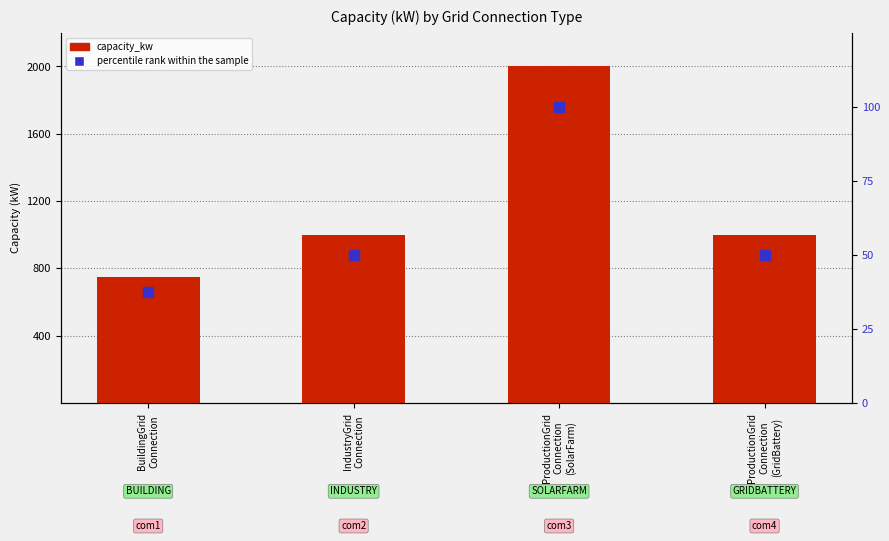

Is the value of capacity_kw at BuildingGrid
Connection greater than the value of percentile rank within the sample at BuildingGrid
Connection?

Yes